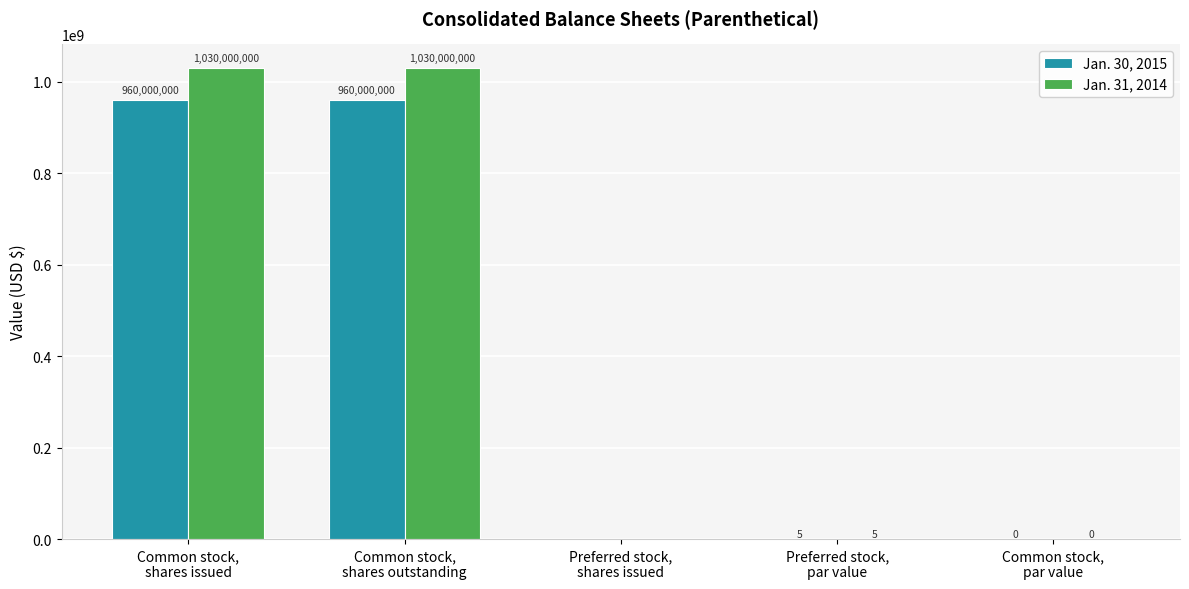

Which series has the largest total across all categories?

Jan. 31, 2014